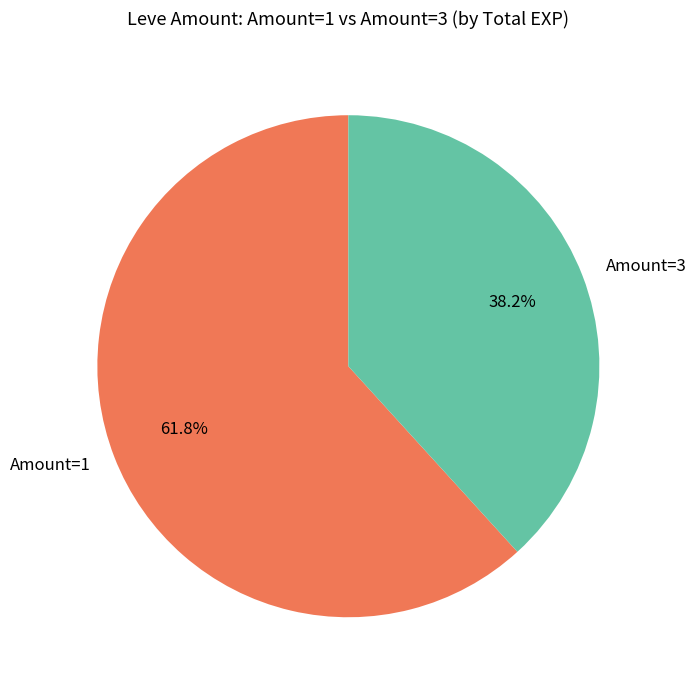

Which has a higher value, Amount=3 or Amount=1?

Amount=1